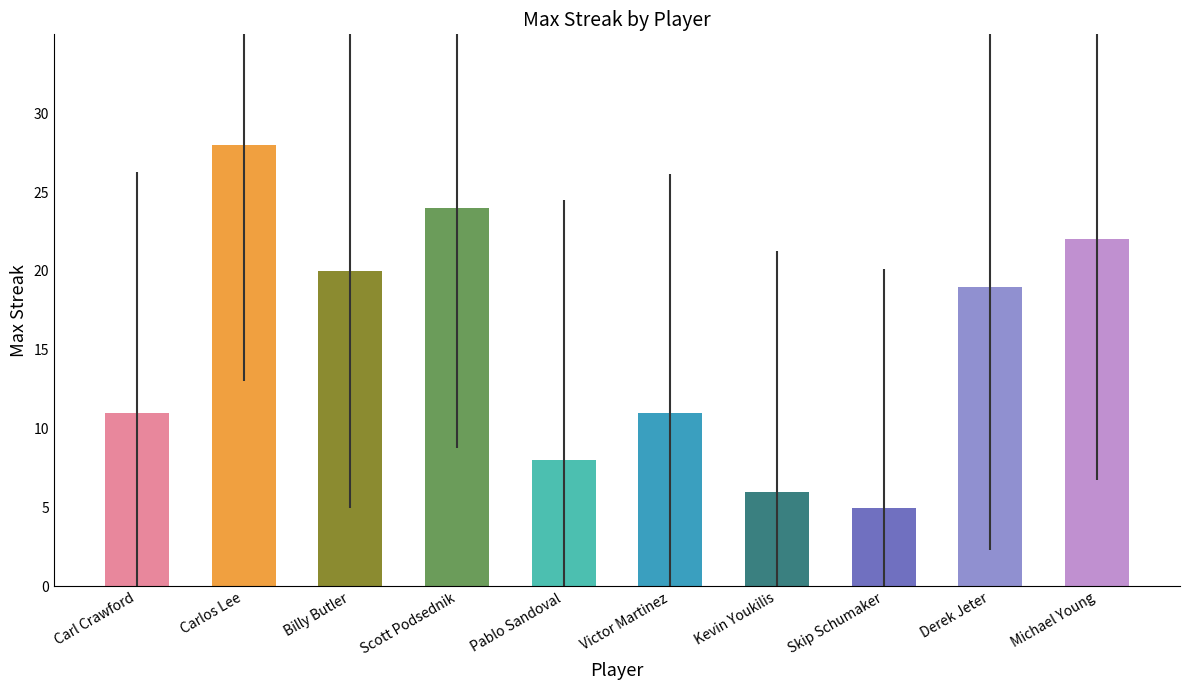

How many values are below 19?

5